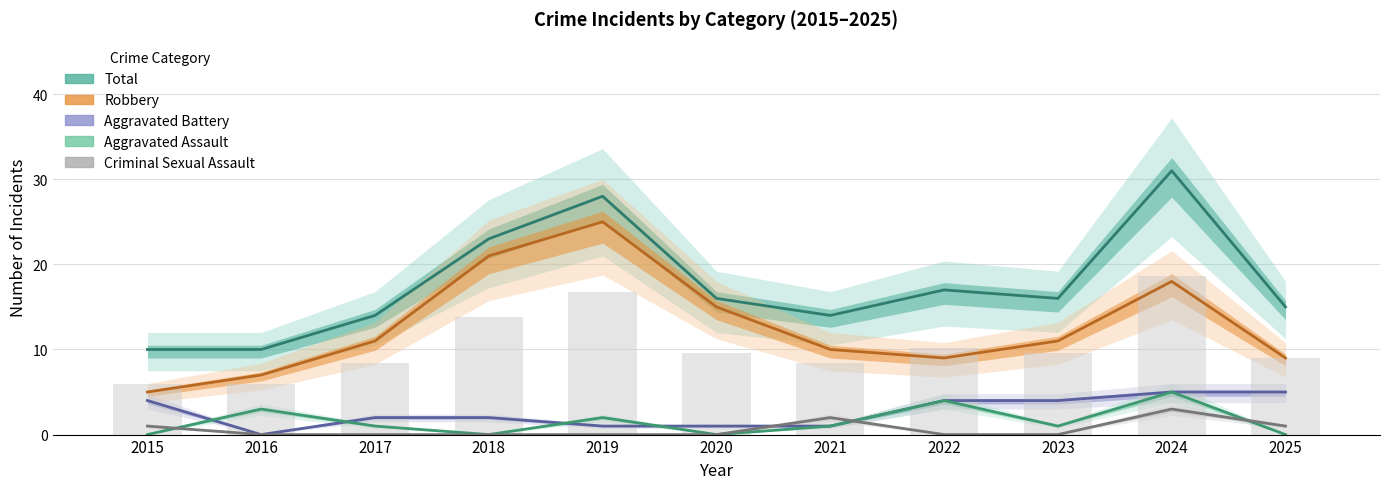

Does the chart contain stacked bars?

No